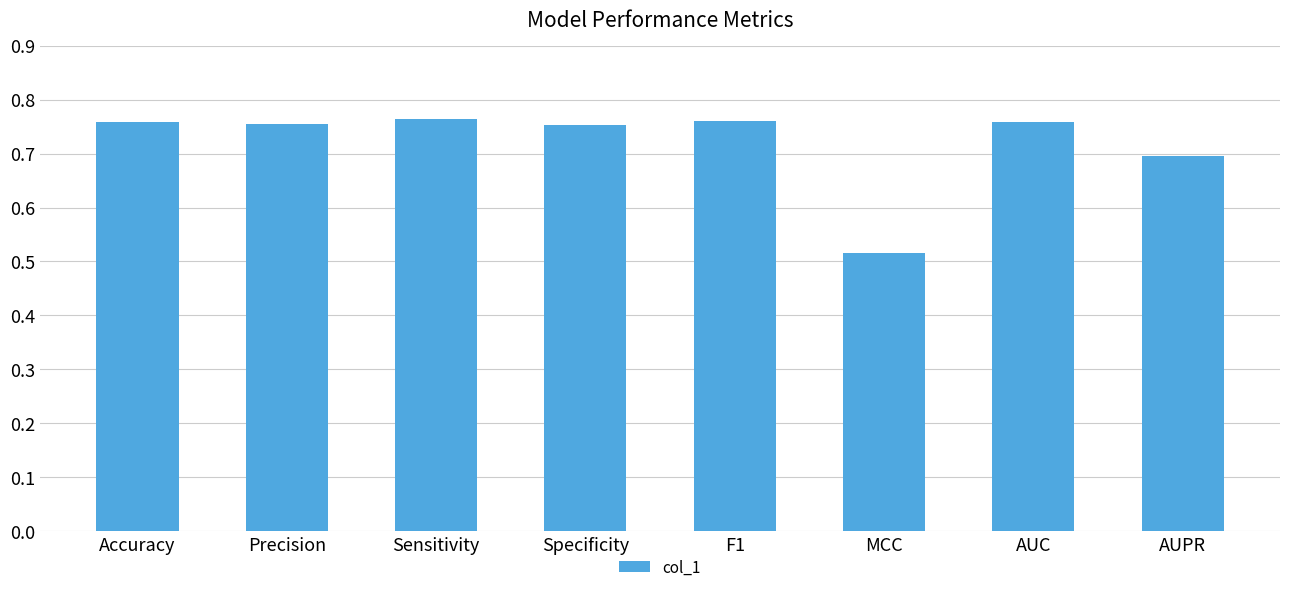

What is the label of the 7th bar from the right?

Precision